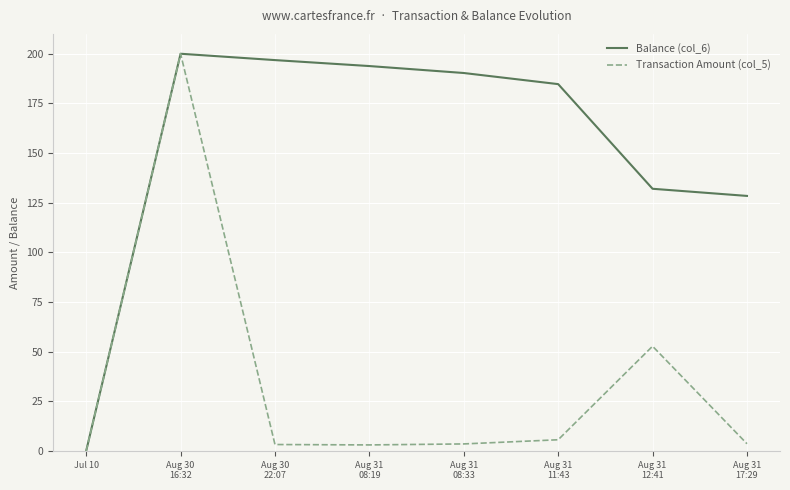

At how many categories does at least one series exceed 167?

5